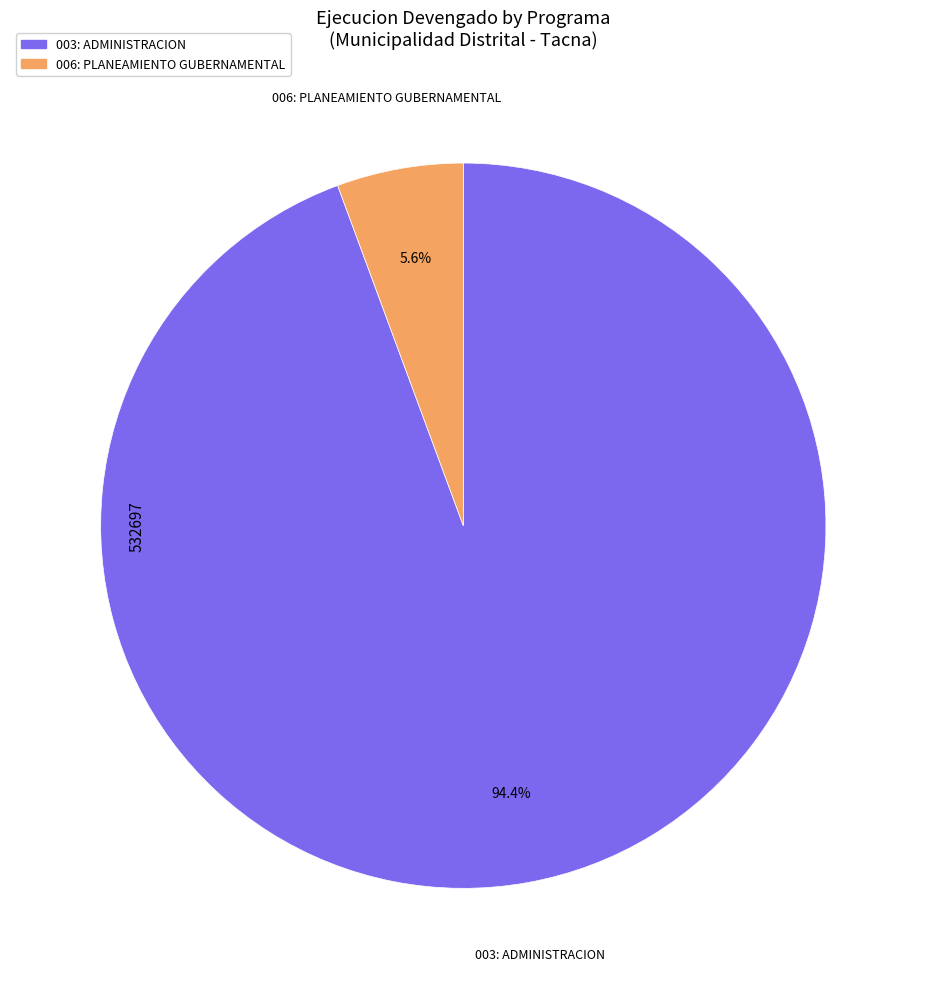

Rank the categories by value from highest to lowest.

003: ADMINISTRACION, 006: PLANEAMIENTO GUBERNAMENTAL